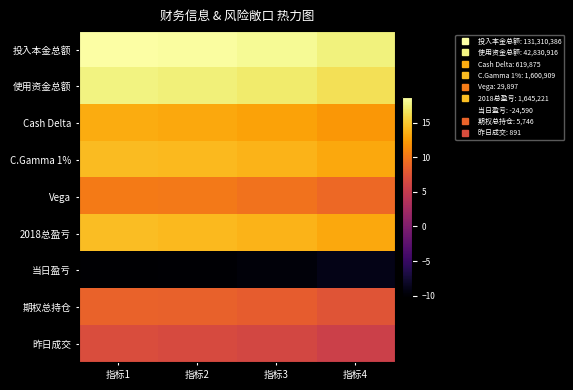

What is the total value across all series at 指标1?

93.8